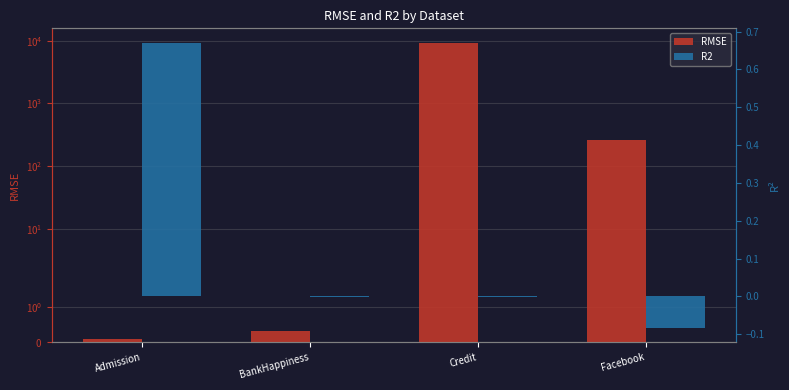

How many bars are there in total?

8